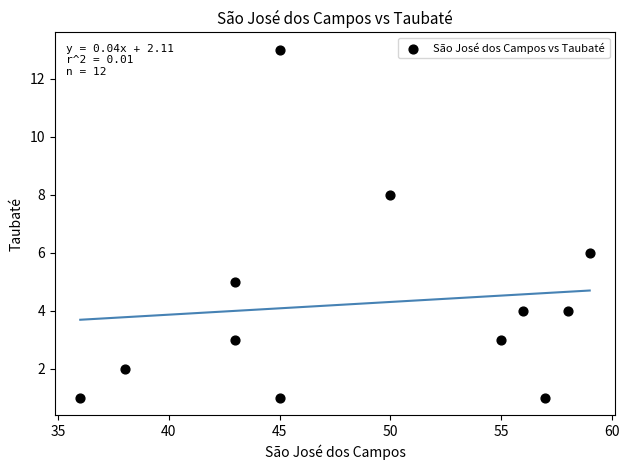

What is the range of X values (max minus min)?

23